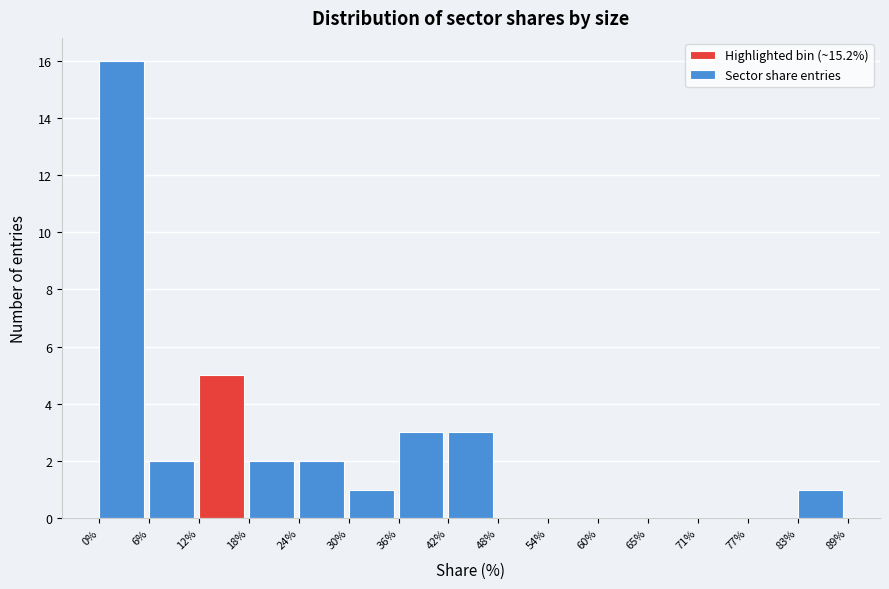

What is the height of the bar covering 36% to 42% on the x-axis? The values are not printed on the chart, so give them approximately, as read against the axis.

3